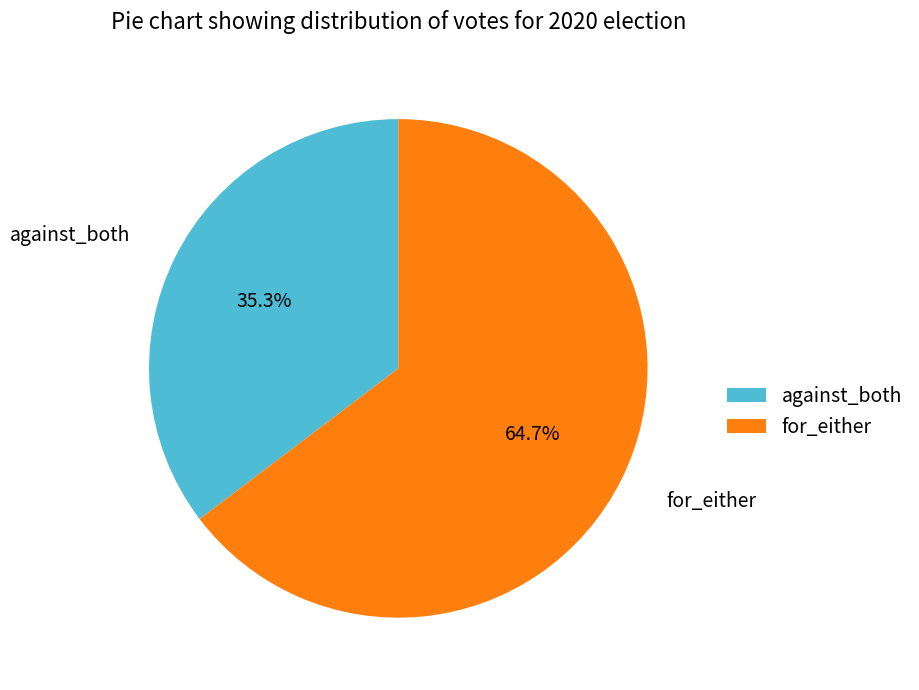

To the nearest percent, what portion does for_either represent?

65%